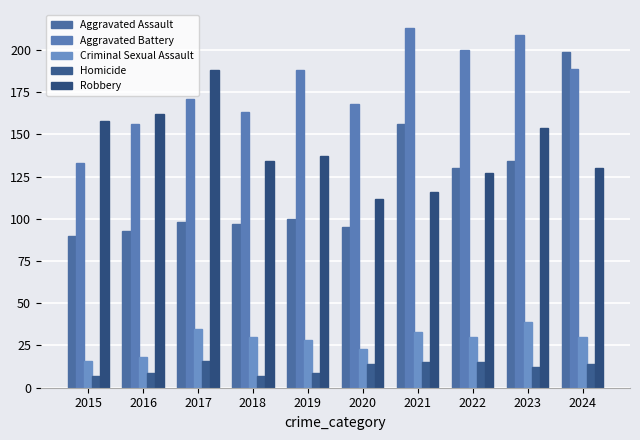

List the series in order of their peak value, highest first.

Aggravated Battery, Aggravated Assault, Robbery, Criminal Sexual Assault, Homicide